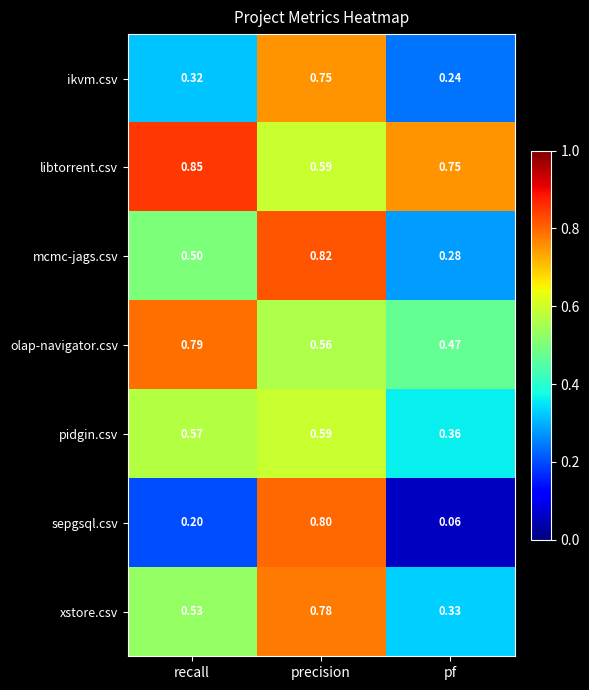

Between precision and pf, which series saw the biggest shift?

sepgsql.csv